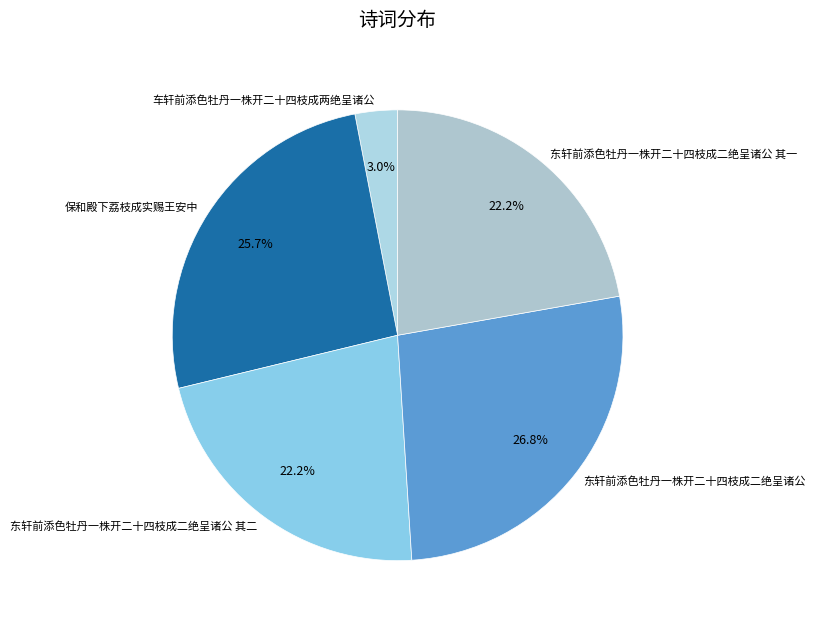

To the nearest percent, what is the difference between the largest and smallest slice percentages?

24%